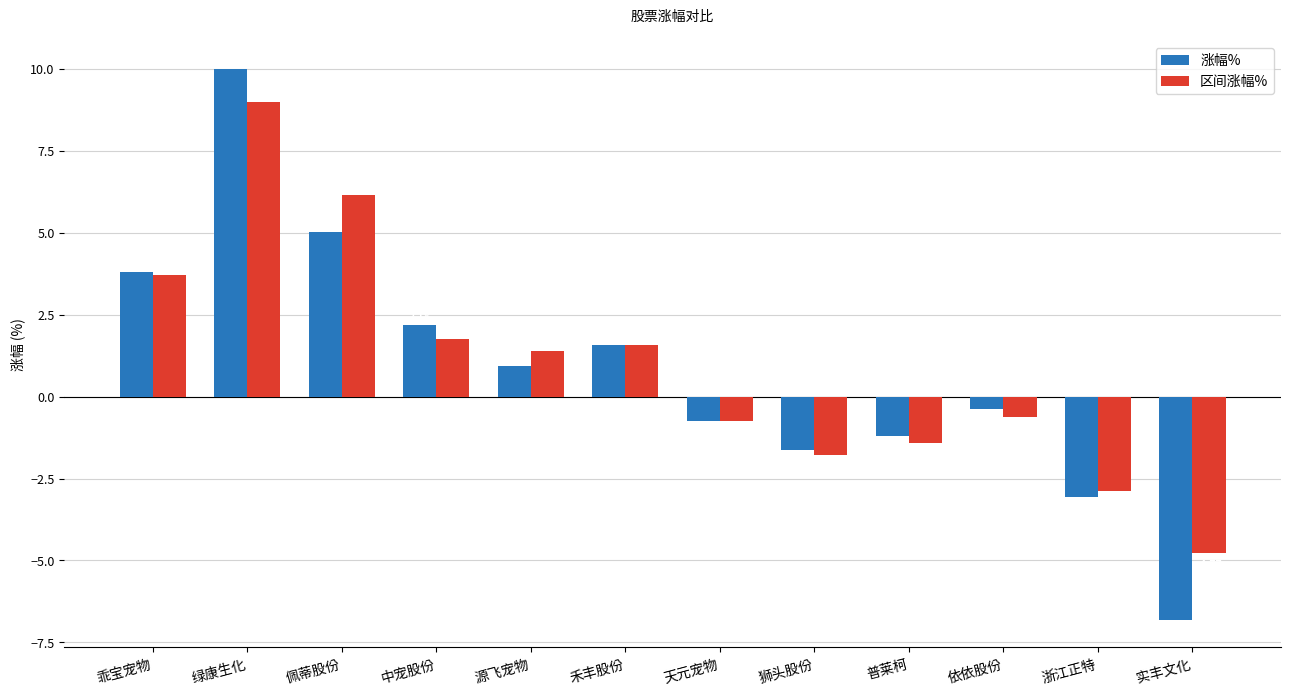

Between 佩蒂股份 and 狮头股份, which series saw the biggest shift?

区间涨幅%